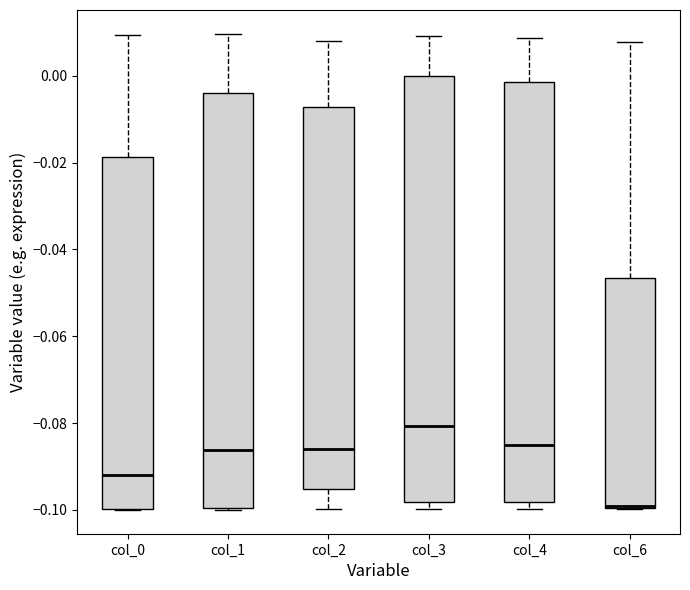

Which box's median line is the highest?

col_3